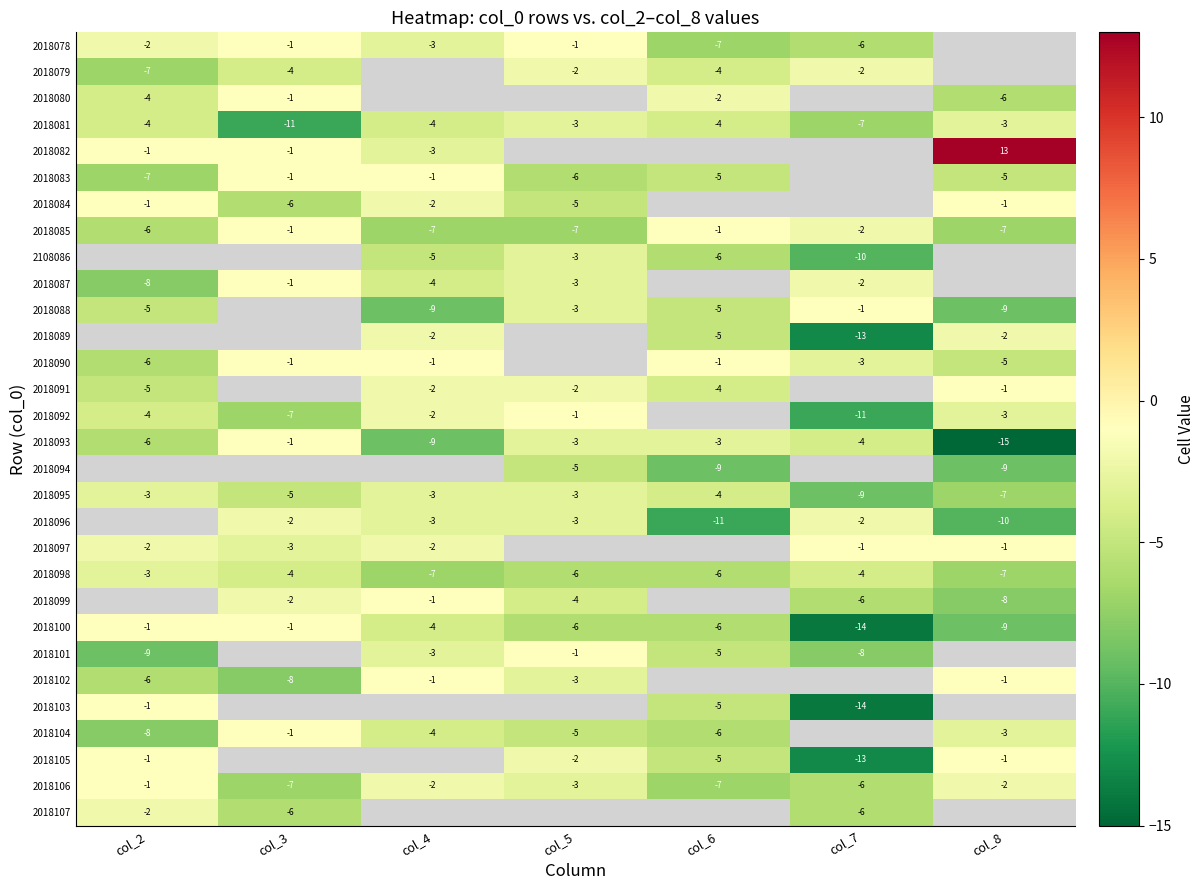

Is it true that 2018087 equals -1 at col_3?

True